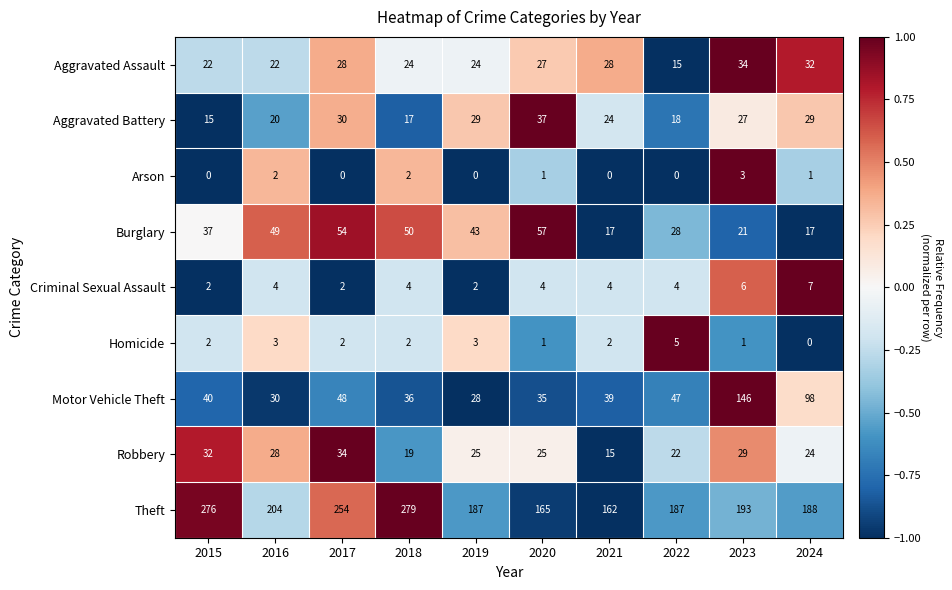

At which label is Theft closest to 220?

2016